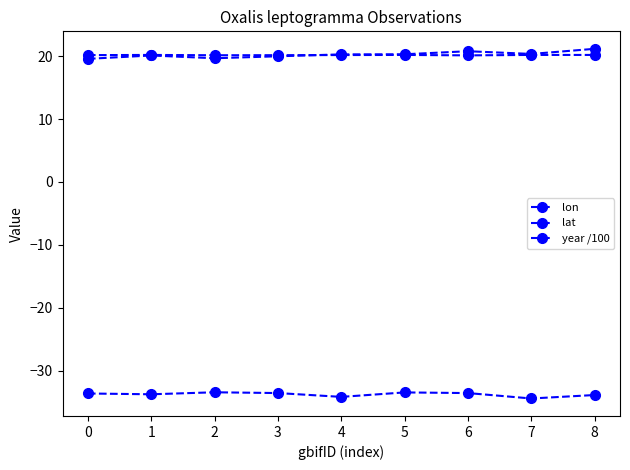

Count the number of data series in this chart.

3